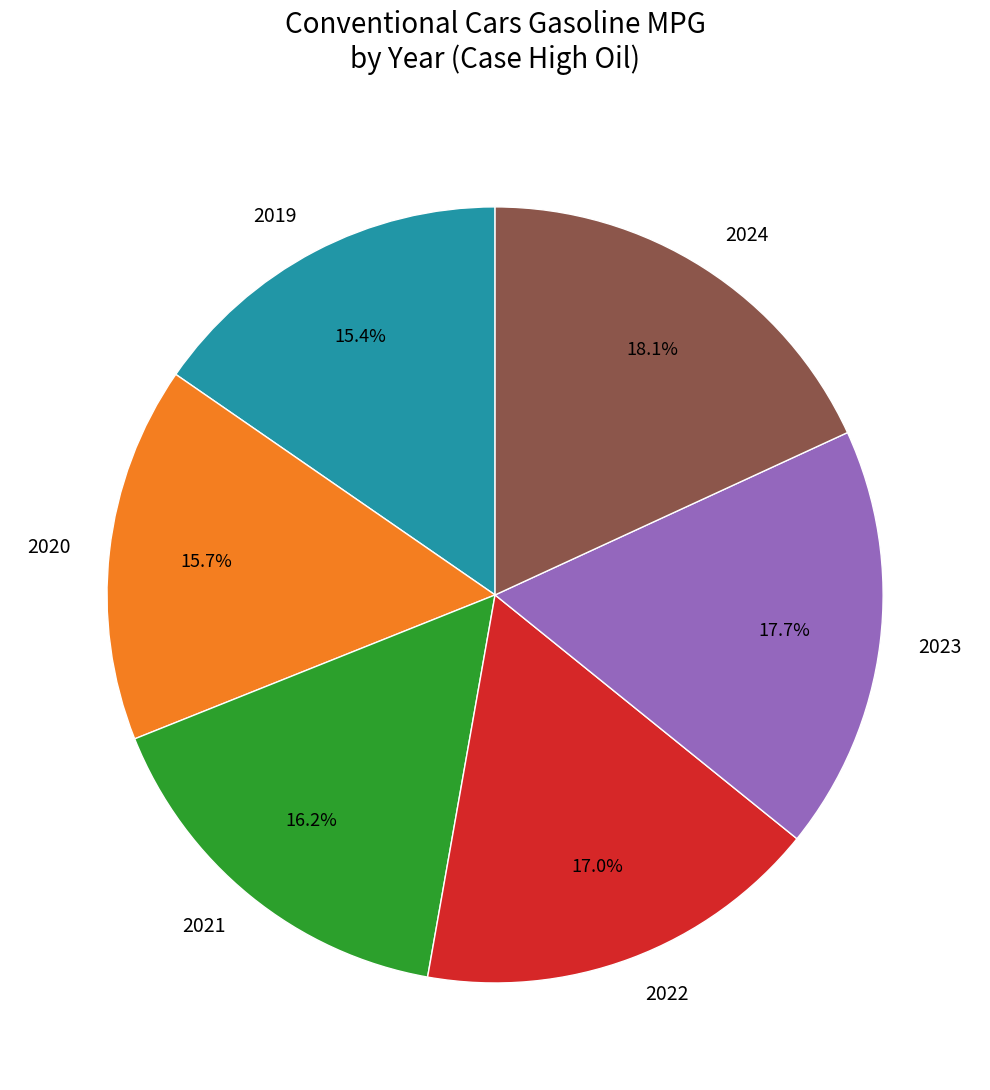

Does any single category account for the majority?

No